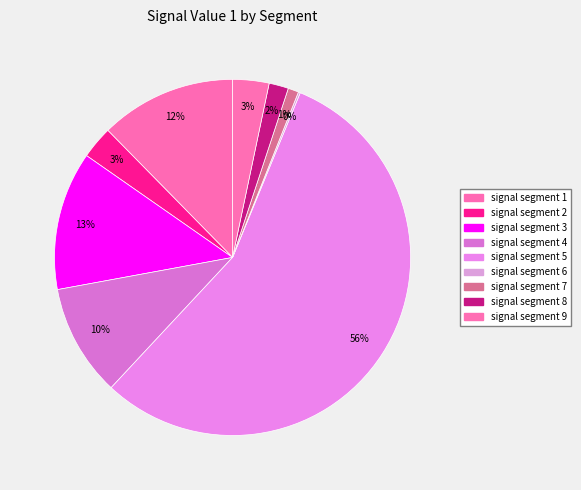

To the nearest percent, what percentage of the pie is signal segment 9?

3%